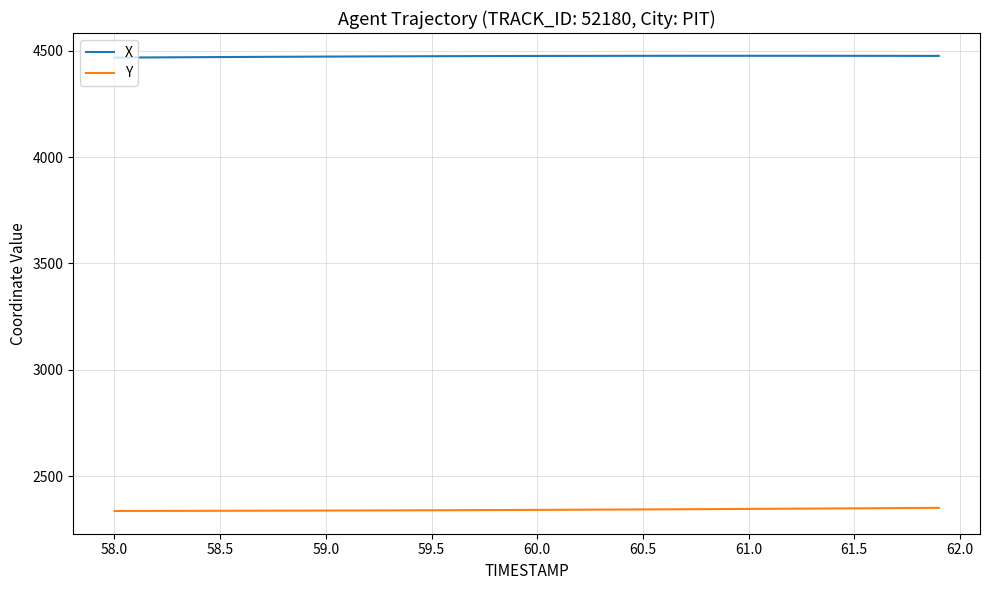

True or false: Y and X intersect in this chart.

False